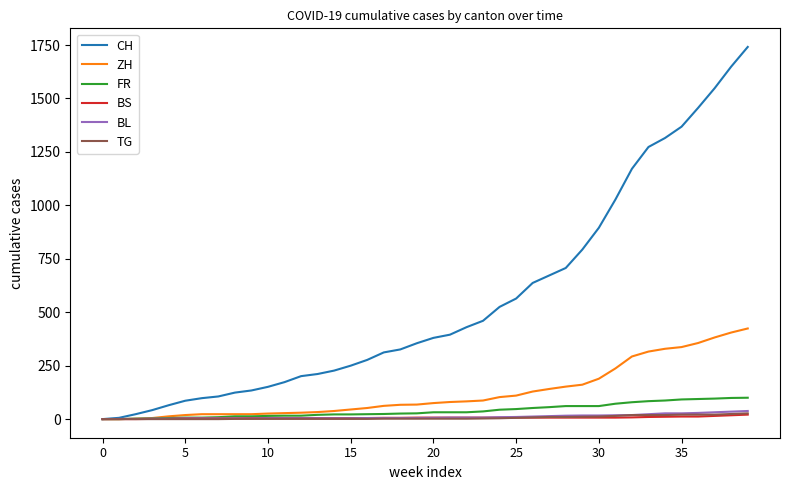

Does the chart have visible grid lines?

No